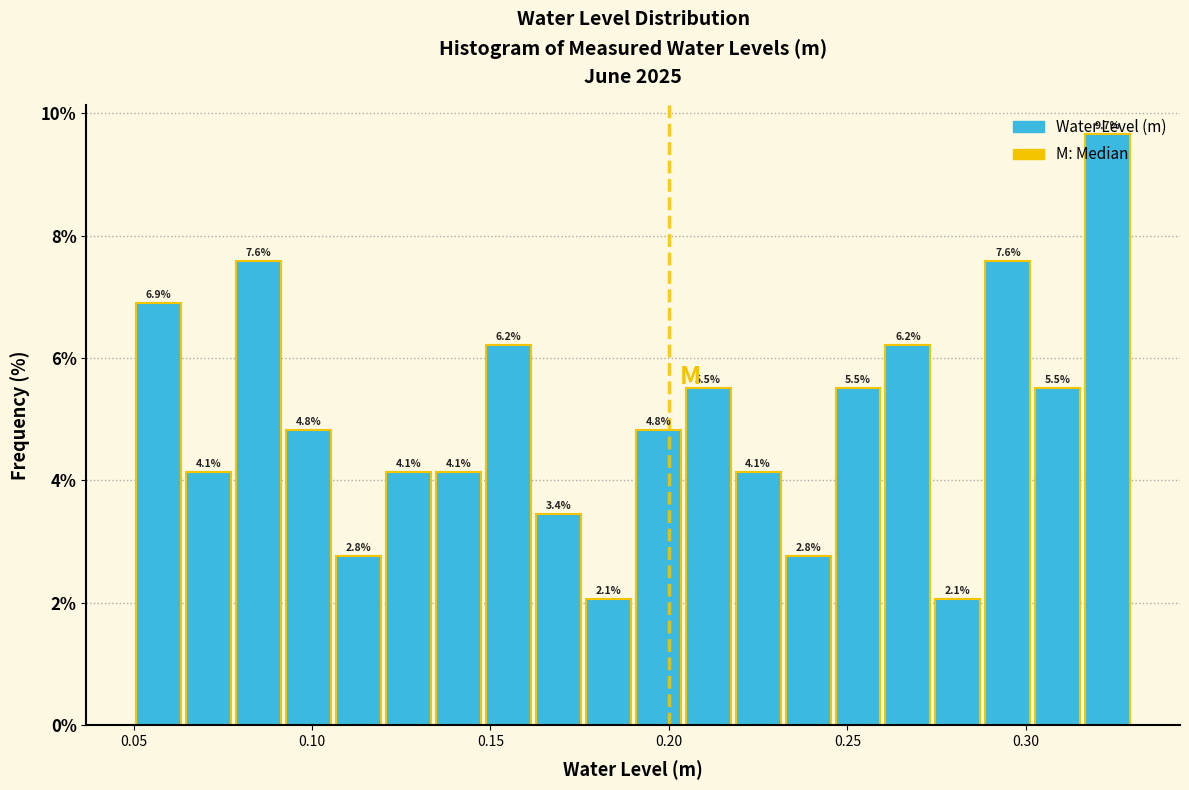

Read against the x-axis, roughly where is the centre of the tallest bar?

0.325